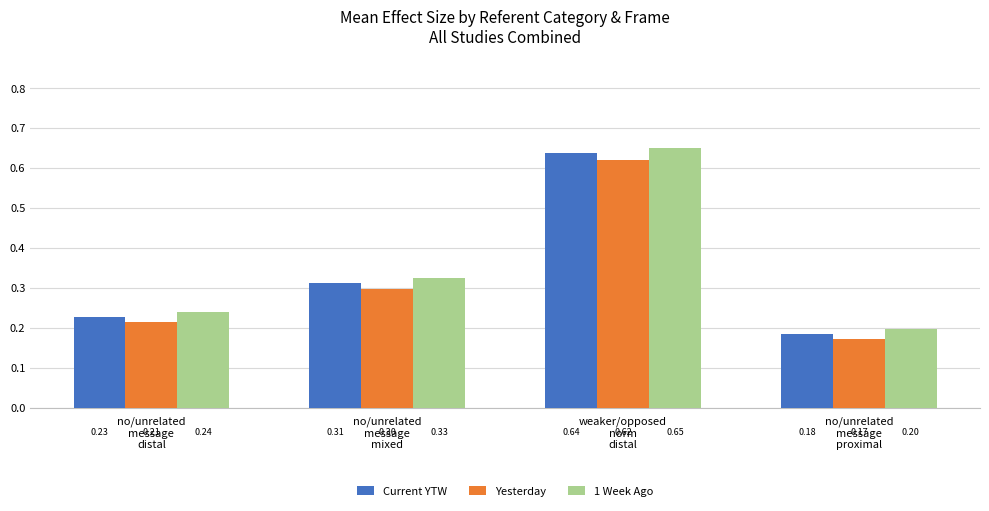

What are all the series names shown in the legend?

Current YTW, Yesterday, 1 Week Ago